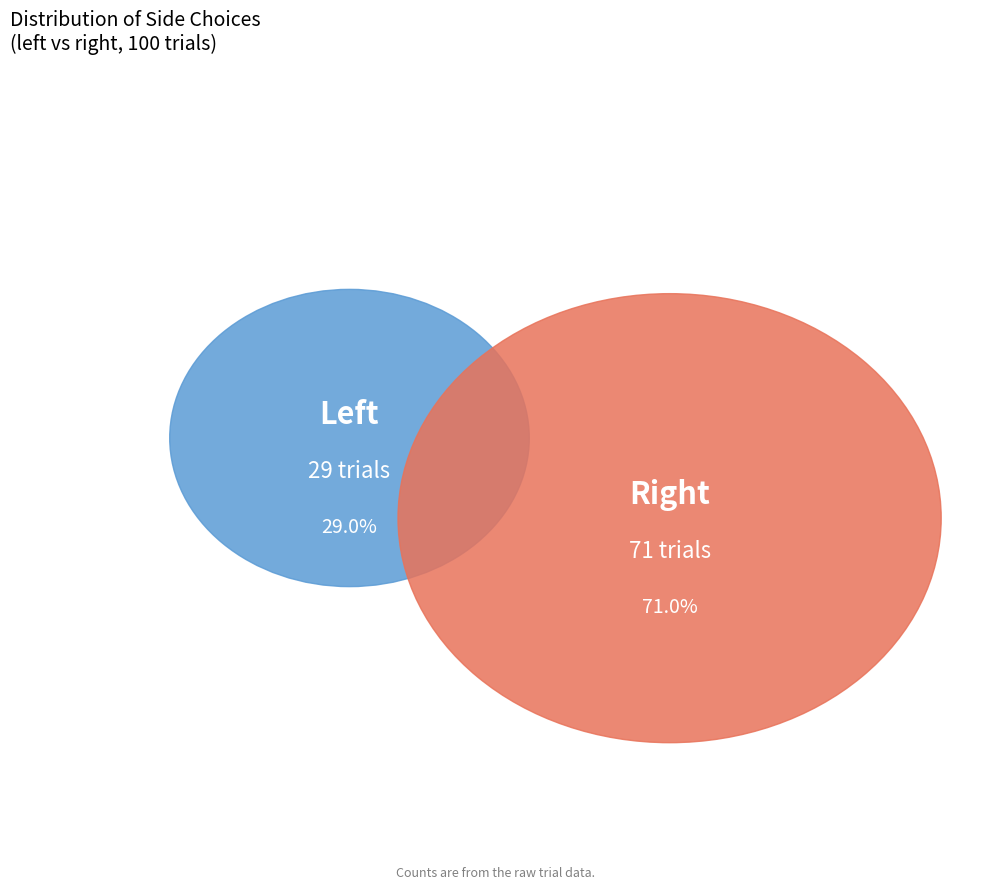

Is there any slice that represents more than half of the pie?

Yes